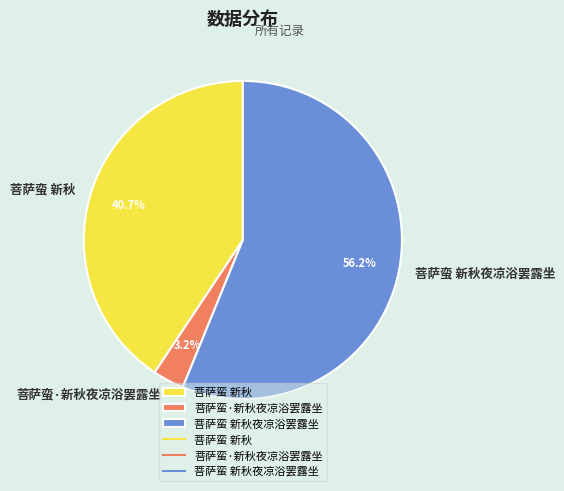

Is 菩萨蛮·新秋夜凉浴罢露坐 the majority of the pie?

No